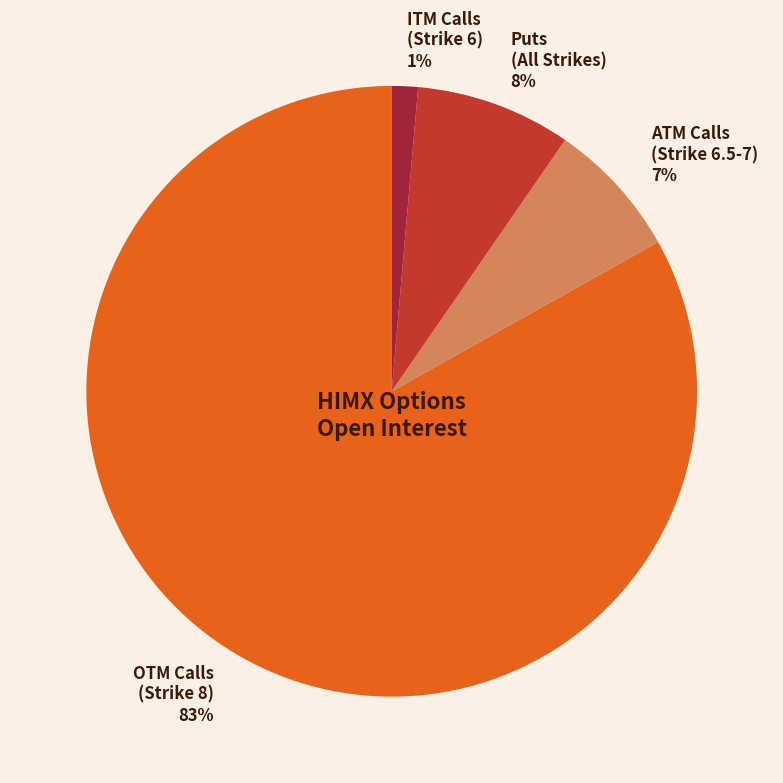

Between ITM Calls (Strike 6) and ATM Calls (Strike 6.5-7), which is larger?

ATM Calls (Strike 6.5-7)